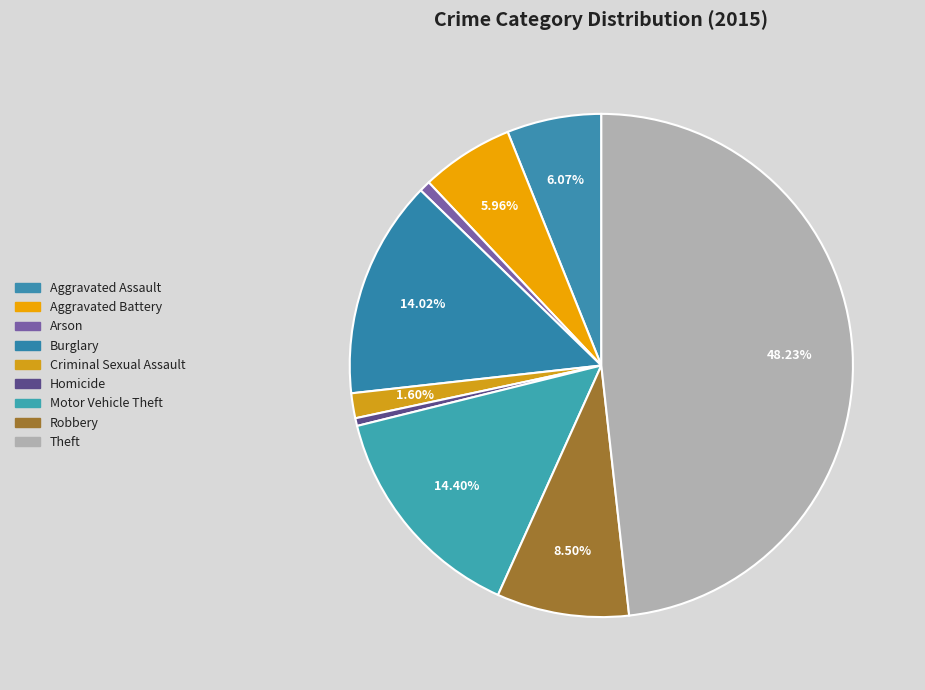

How many slices are in this pie chart?

9